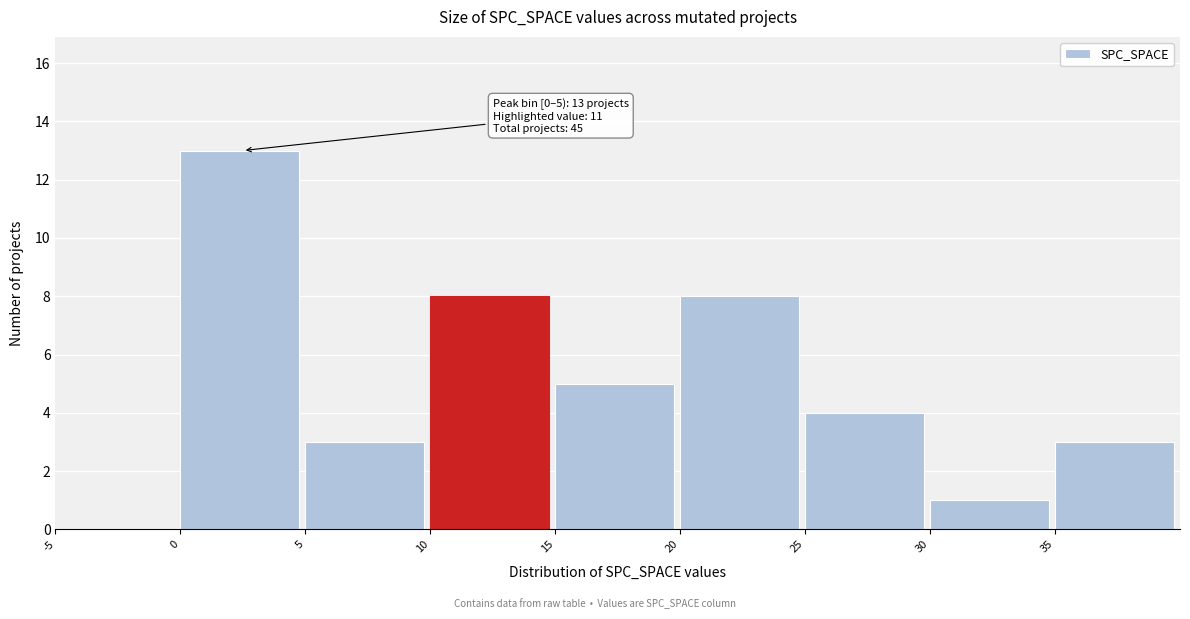

Which range on the x-axis has the tallest bar?

0 to 5